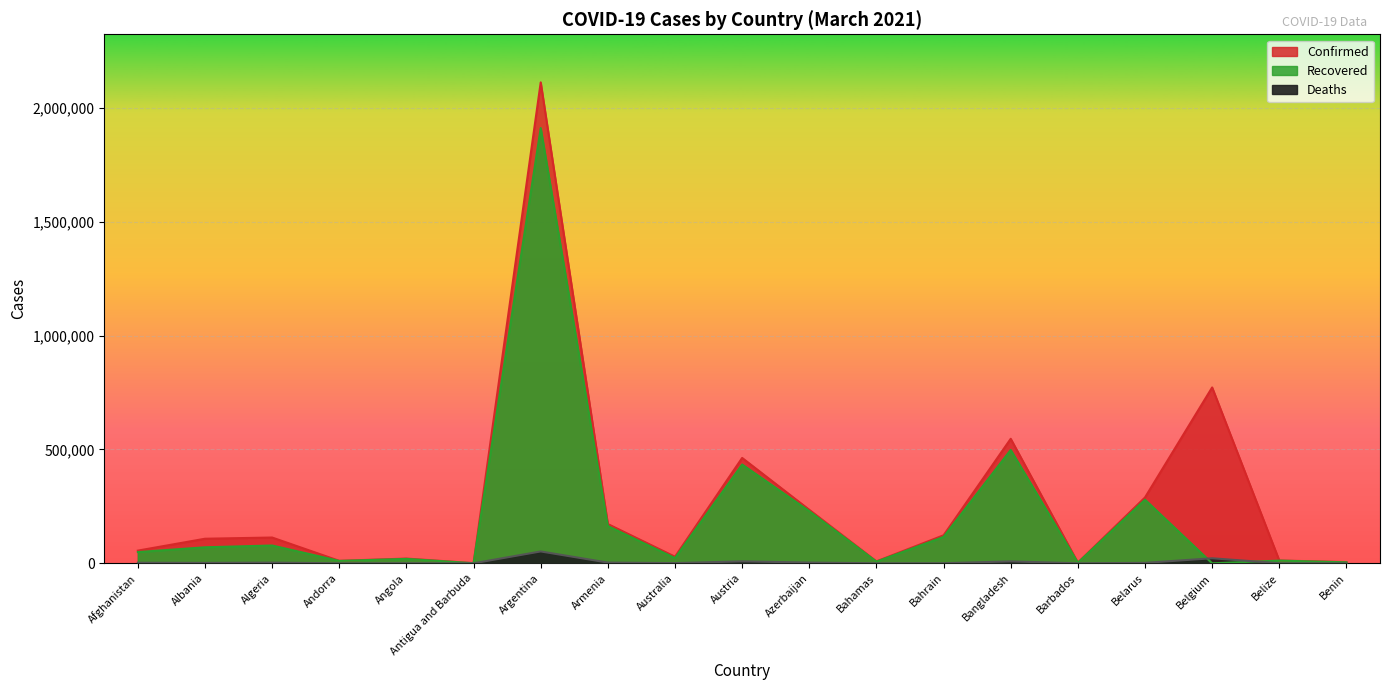

At how many categories does at least one series exceed 234114?

6